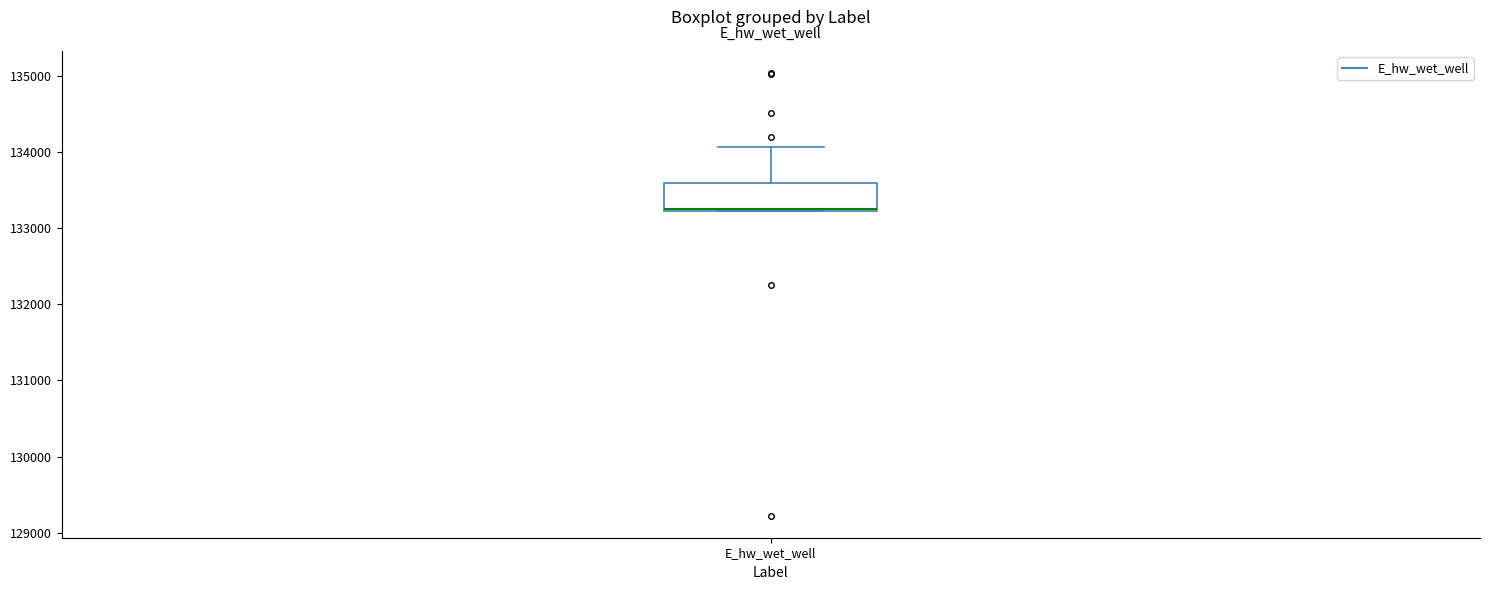

Transcribe this box plot: give where the median line is, the range the box spans, and where the two whiskers end, as read against the y-axis. The values are not printed on the chart, so give them approximately, as read against the axis.

median 133300, box 133200 to 133600, whiskers 133200 to 134100